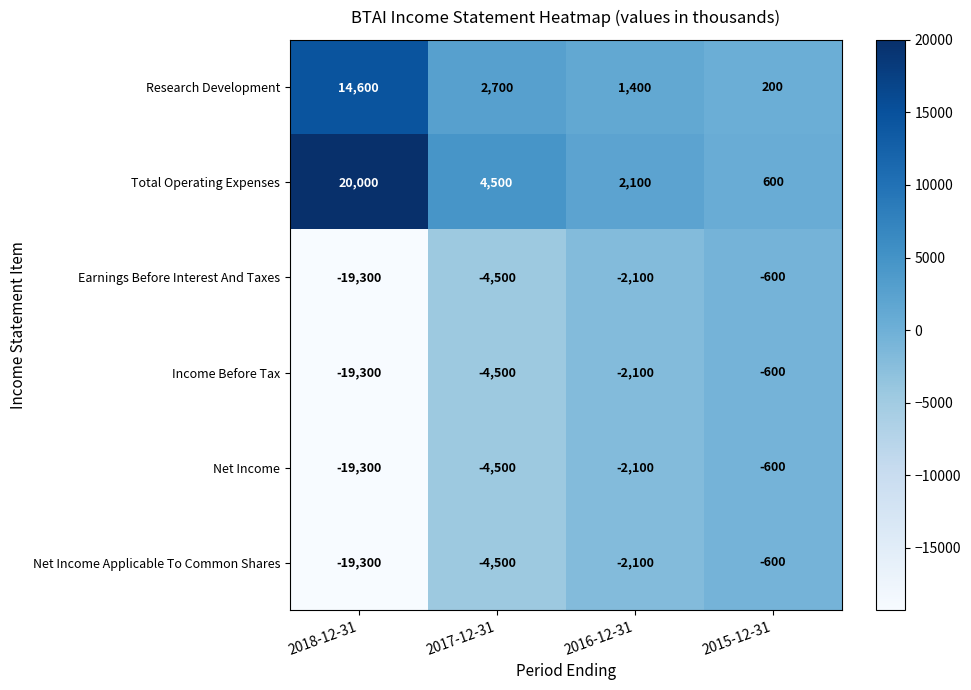

How many series are shown in this chart?

6